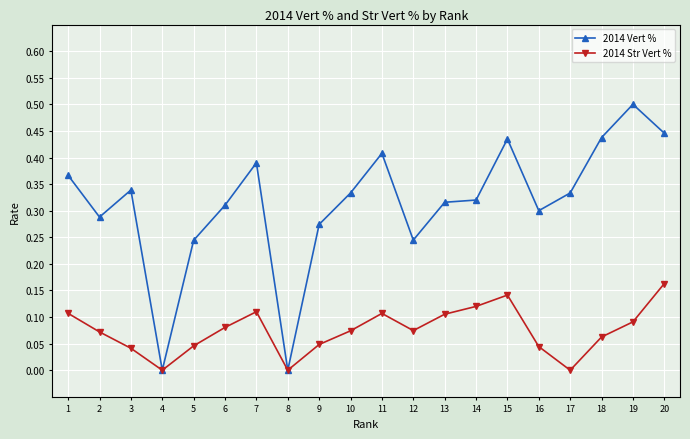

What is the total value across all series at 19?

0.6